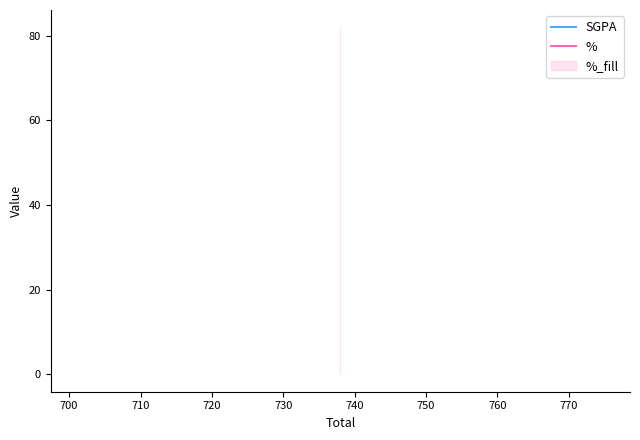

Is it true that SGPA equals 8.6 at 710?

True